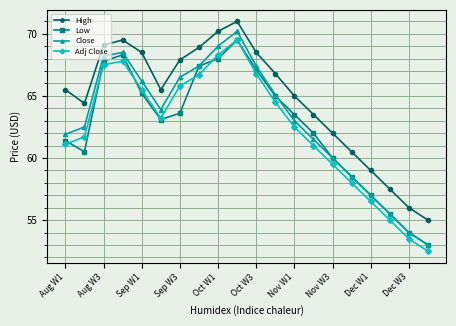

What is the smallest value displayed?

52.5